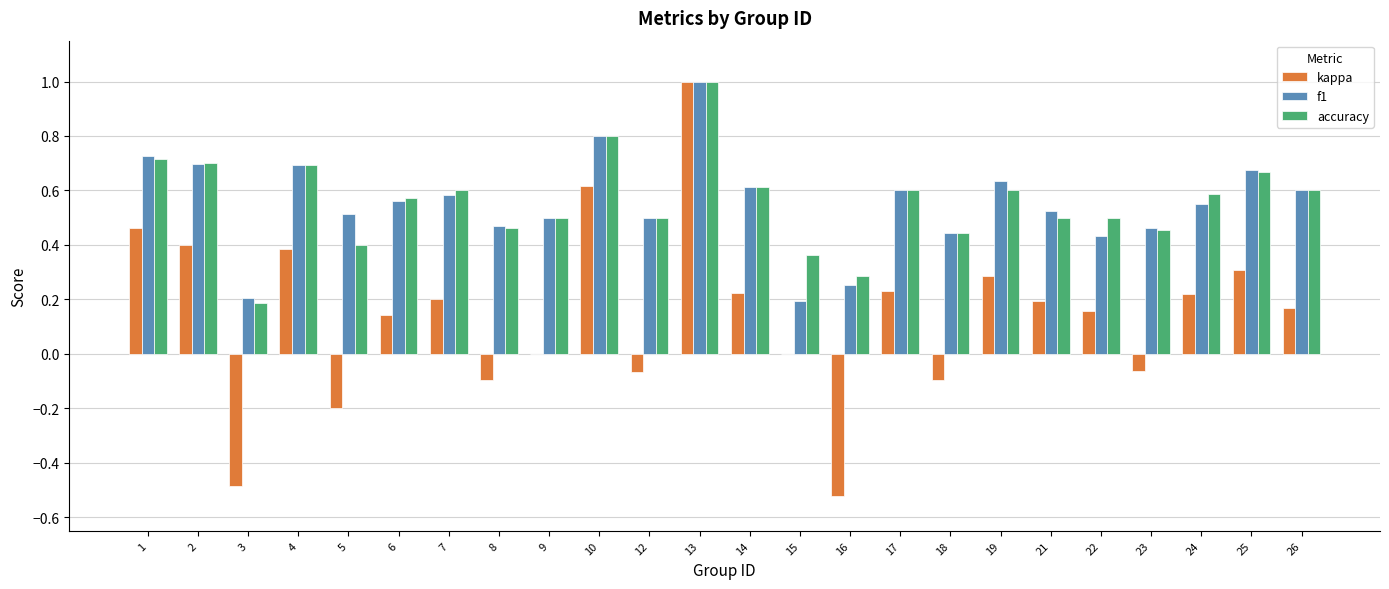

Which category has the highest value across all series?

13